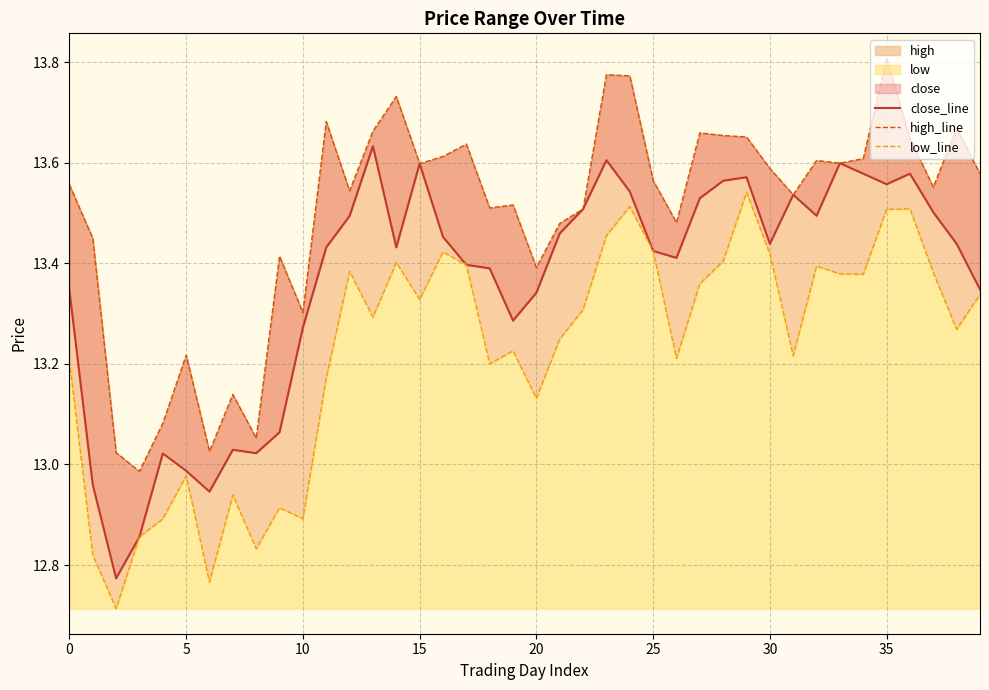

Reading left to right, extract all data points from this chart.

close_line: 13.3	13.0	12.8	12.9	13.0	13.0	12.9	13.0	13.0	13.1	13.3	13.4	13.5	13.6	13.4	13.6	13.5	13.4	13.4	13.3	13.3	13.5	13.5	13.6	13.5	13.4	13.4	13.5	13.6	13.6	13.4	13.5	13.5	13.6	13.6	13.6	13.6	13.5	13.4	13.3
high_line: 13.6	13.4	13.0	13.0	13.1	13.2	13.0	13.1	13.1	13.4	13.3	13.7	13.5	13.7	13.7	13.6	13.6	13.6	13.5	13.5	13.4	13.5	13.5	13.8	13.8	13.6	13.5	13.7	13.7	13.7	13.6	13.5	13.6	13.6	13.6	13.8	13.6	13.6	13.7	13.6
low_line: 13.2	12.8	12.7	12.9	12.9	13.0	12.8	12.9	12.8	12.9	12.9	13.2	13.4	13.3	13.4	13.3	13.4	13.4	13.2	13.2	13.1	13.2	13.3	13.5	13.5	13.4	13.2	13.4	13.4	13.5	13.4	13.2	13.4	13.4	13.4	13.5	13.5	13.4	13.3	13.3